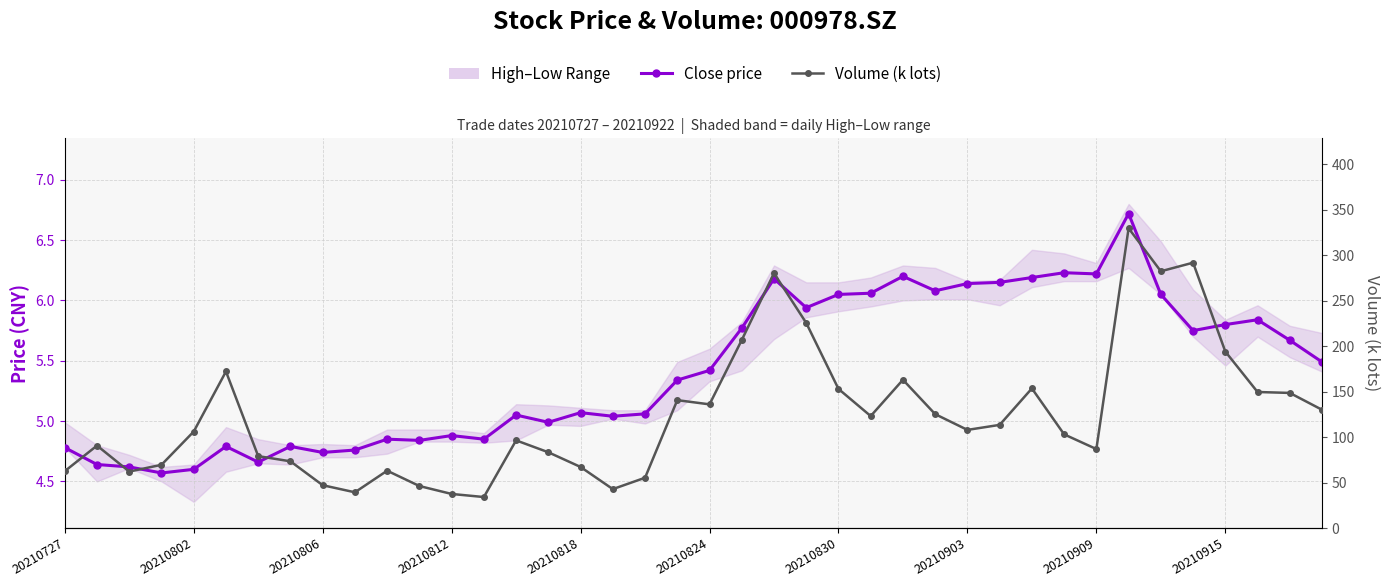

Rank the series by their average value, from lowest to highest.

Close price, Volume (k lots)